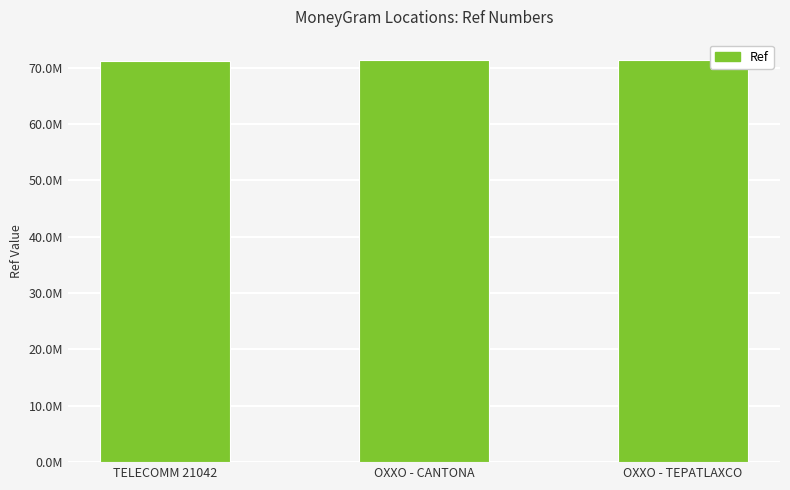

Are the bars horizontal?

No